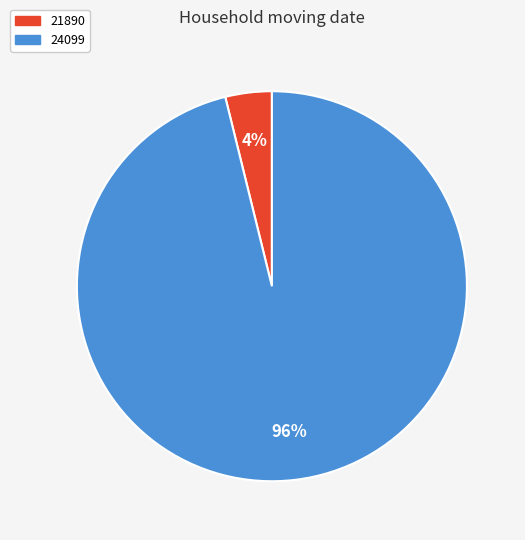

To the nearest percent, what is the combined percentage of 24099 and 21890?

100%